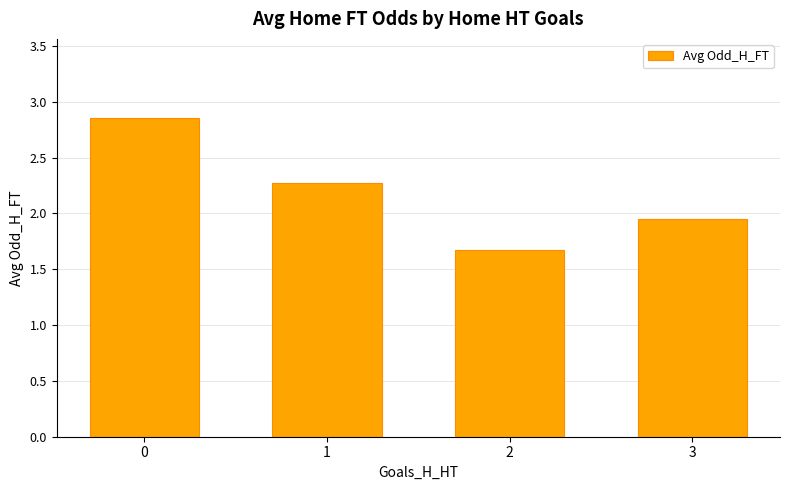

How many values are below 2?

2